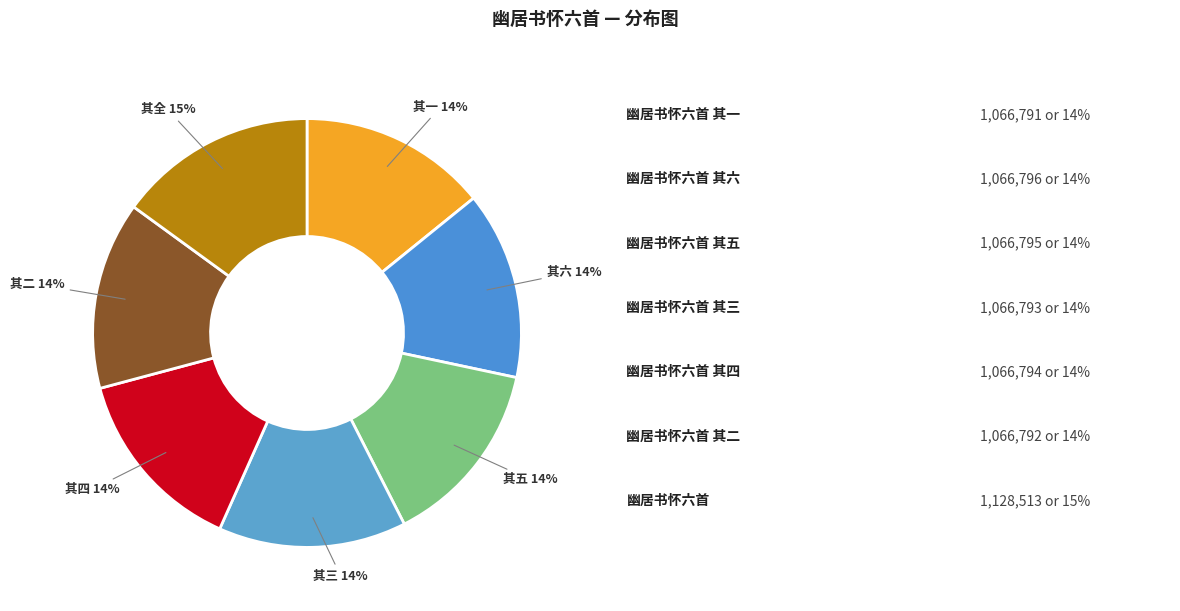

How many slices are in this pie chart?

7